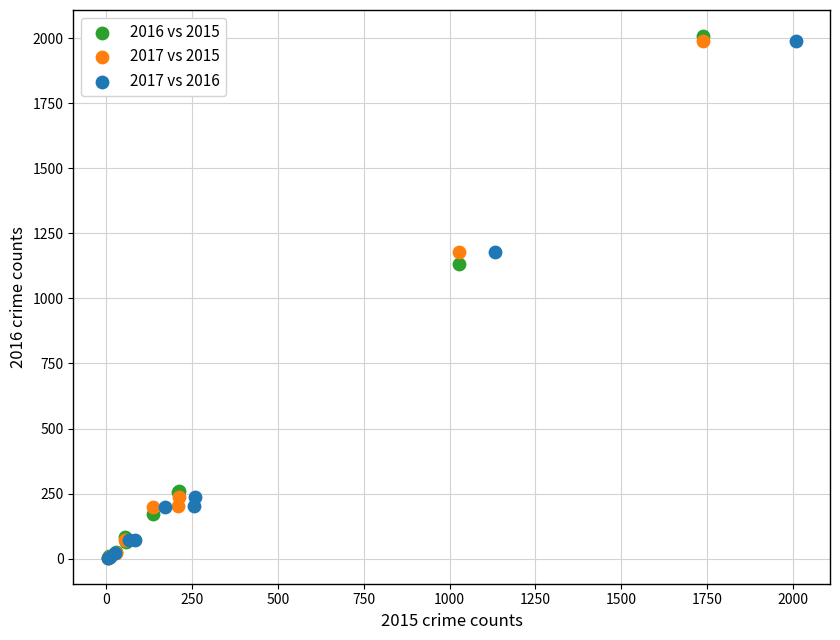

Which series has the largest Y range (max minus min)?

2016 vs 2015